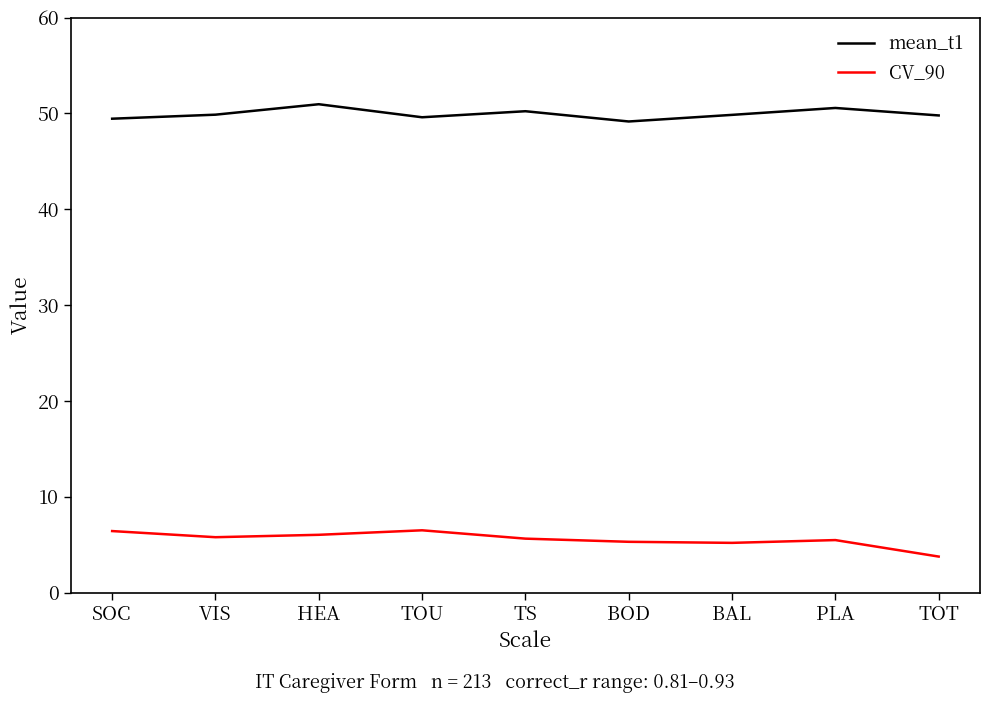

What position from the right is BAL?

3